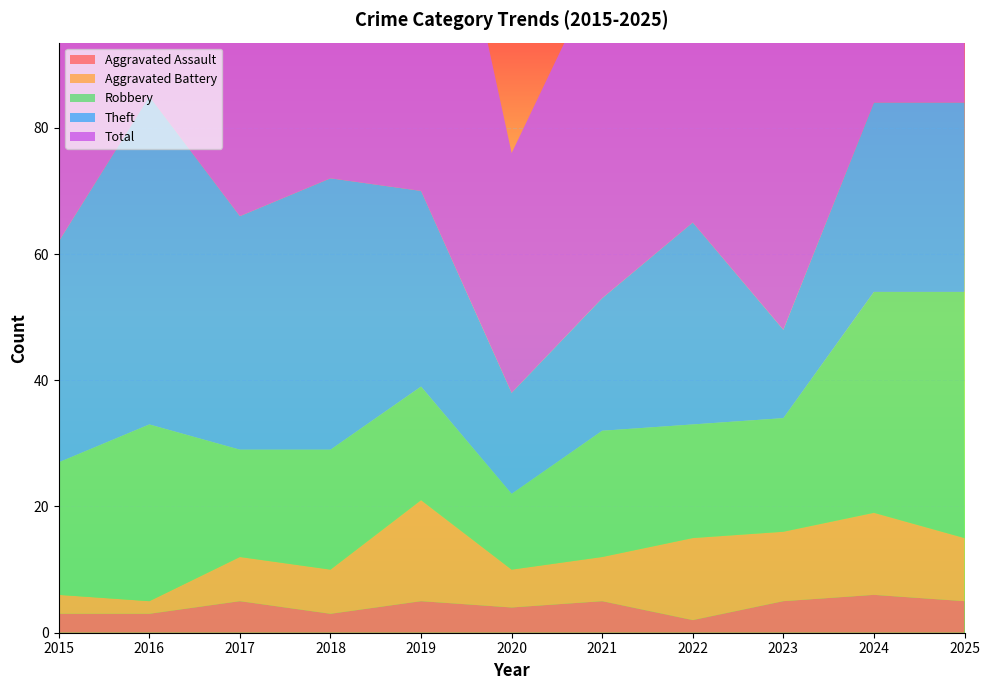

Reading right to left, list all the values displayed in this chart.

Aggravated Assault: 5	6	5	2	5	4	5	3	5	3	3
Aggravated Battery: 10	13	11	13	7	6	16	7	7	2	3
Robbery: 39	35	18	18	20	12	18	19	17	28	21
Theft: 30	30	14	32	21	16	31	43	37	52	35
Total: 85	84	49	67	53	38	72	74	66	85	62